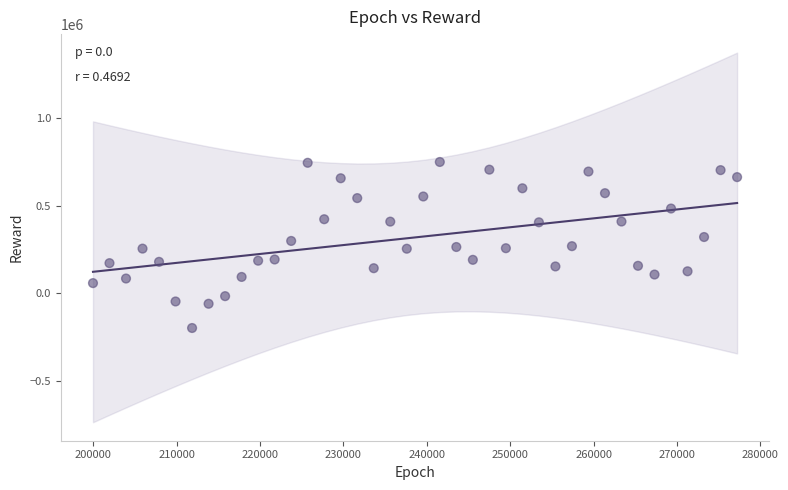

What is the range of Y values (max minus min)?

947315.3